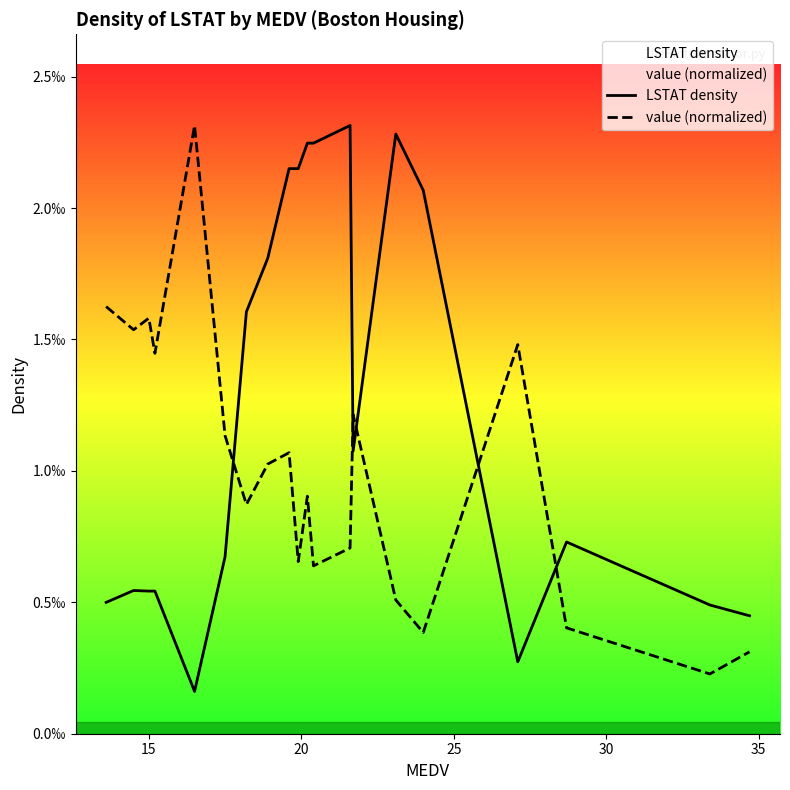

In value (normalized), how many points are lower than both neighbors (excluding endpoints)?

7